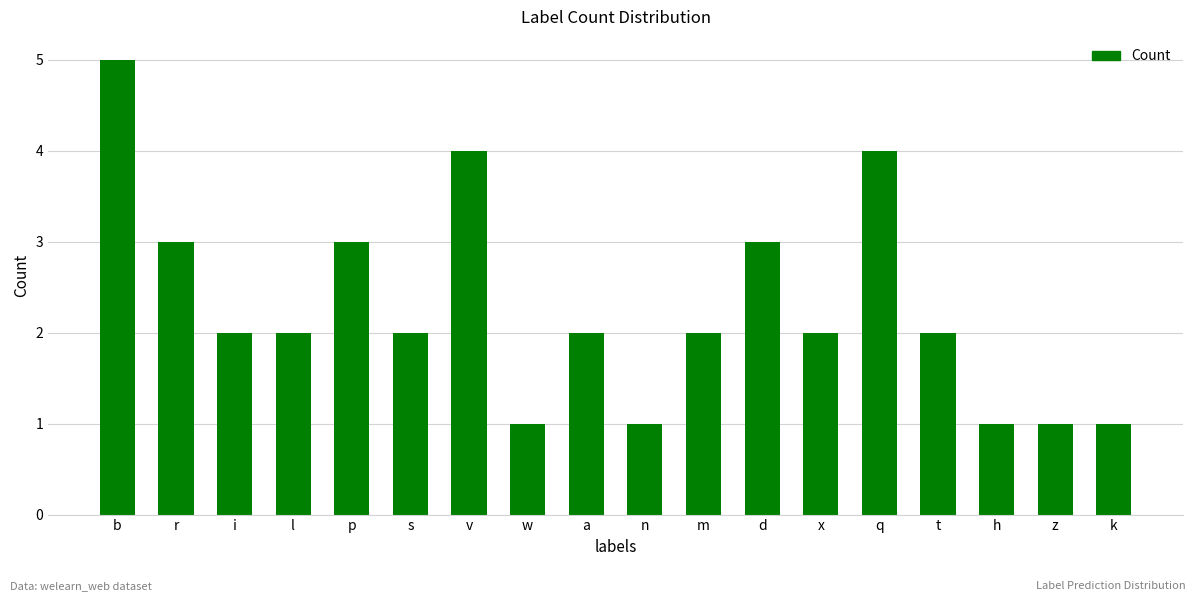

What is the maximum value shown in the chart?

5